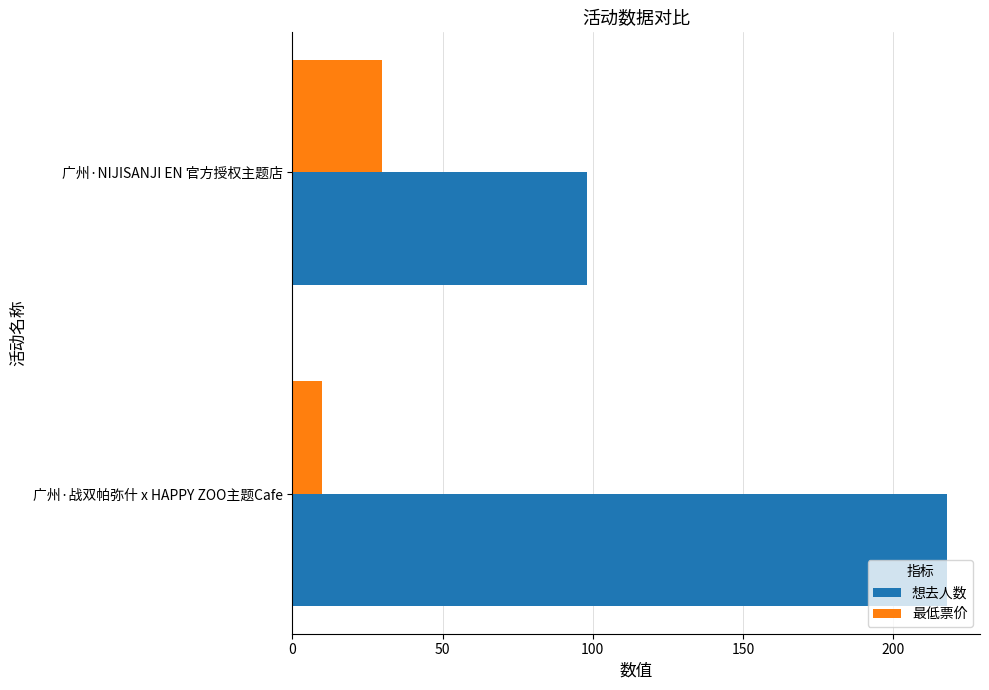

At which category is the sum across all series the highest?

广州·战双帕弥什 x HAPPY ZOO主题Cafe